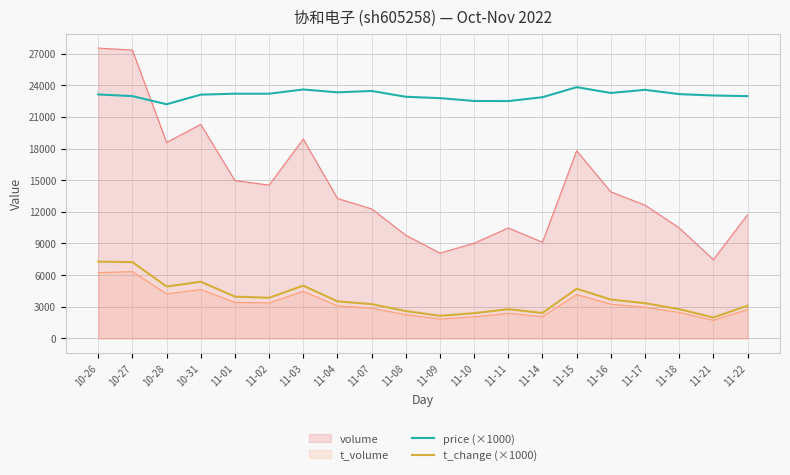

True or false: price (×1000) and t_change (×1000) intersect in this chart.

False